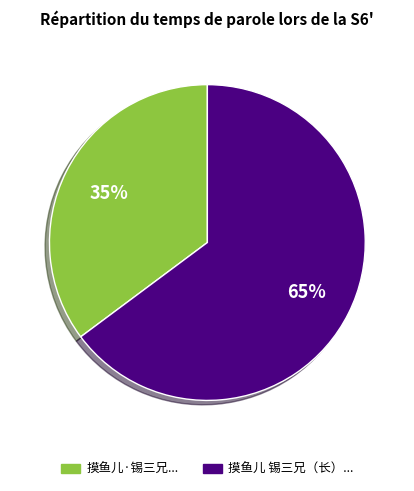

To the nearest percent, what is the difference between the largest and smallest slice percentages?

30%